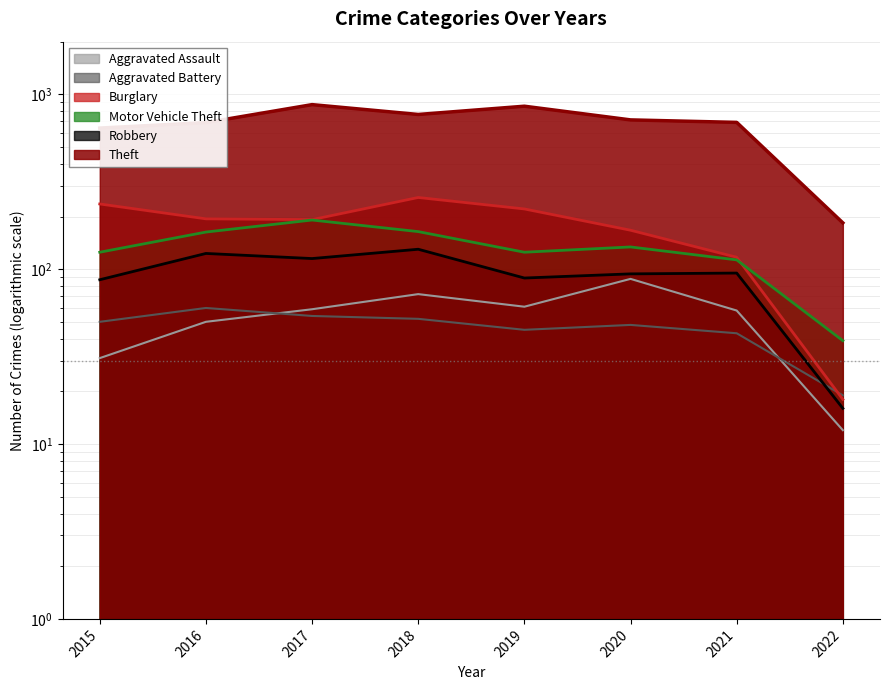

True or false: Motor Vehicle Theft has a value of 55 at 2021.

False